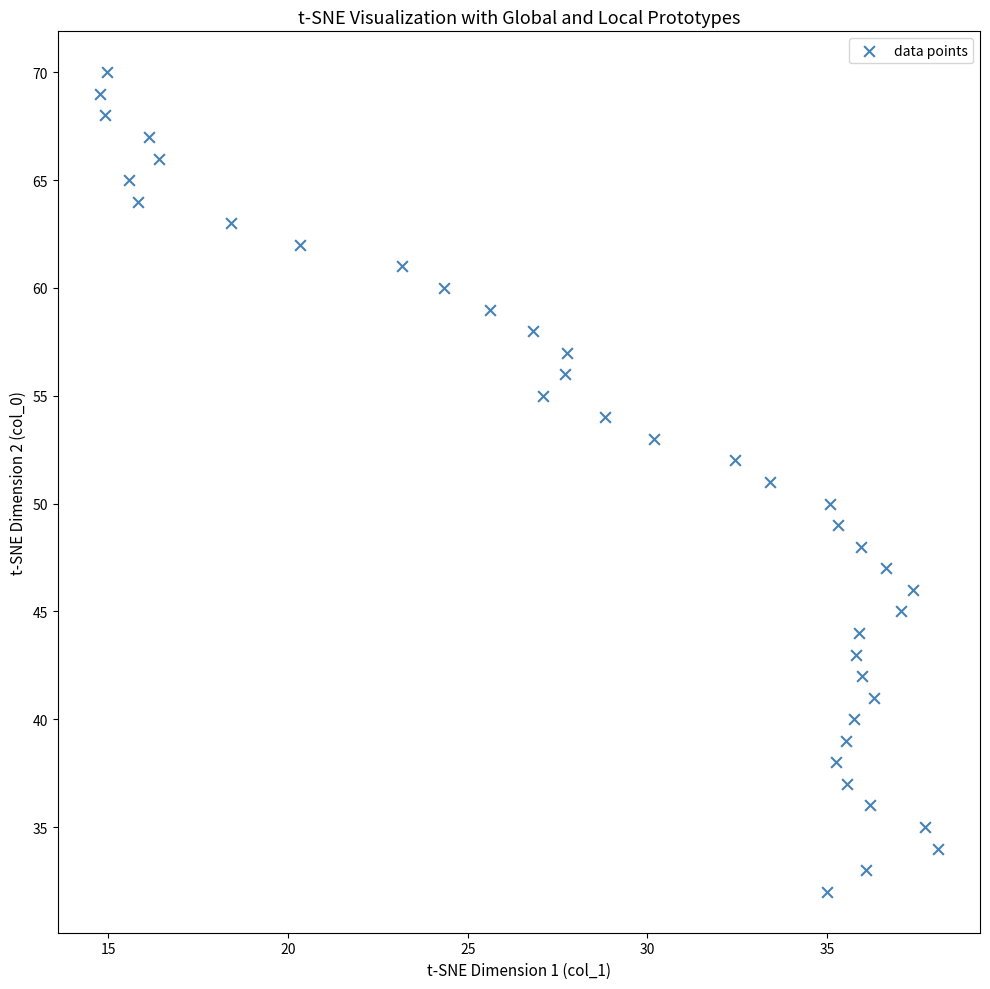

What is the range of Y values (max minus min)?

38